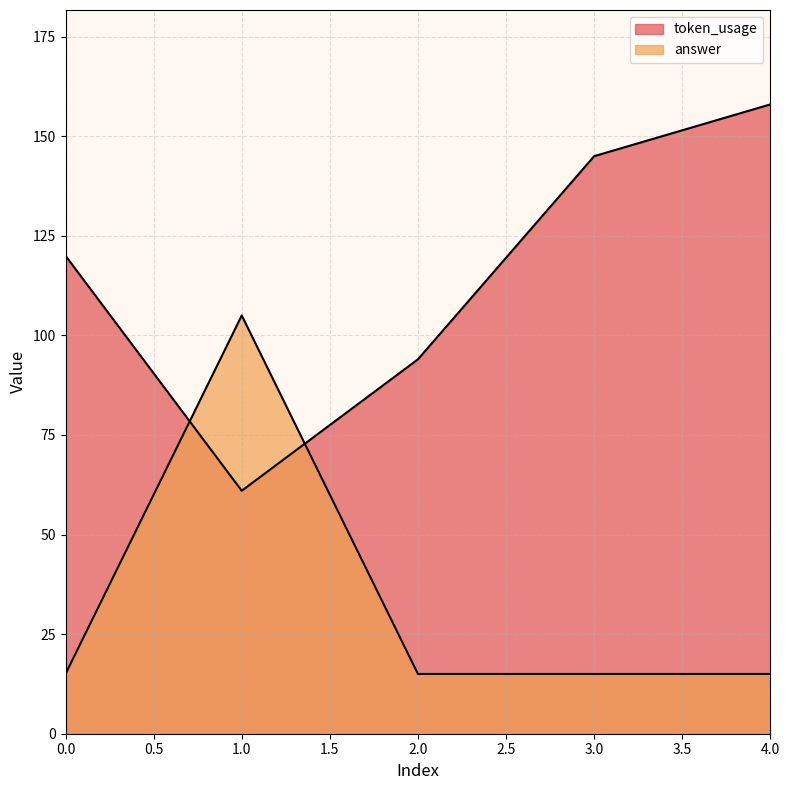

The value of token_usage at 1 is 23. True or false?

False